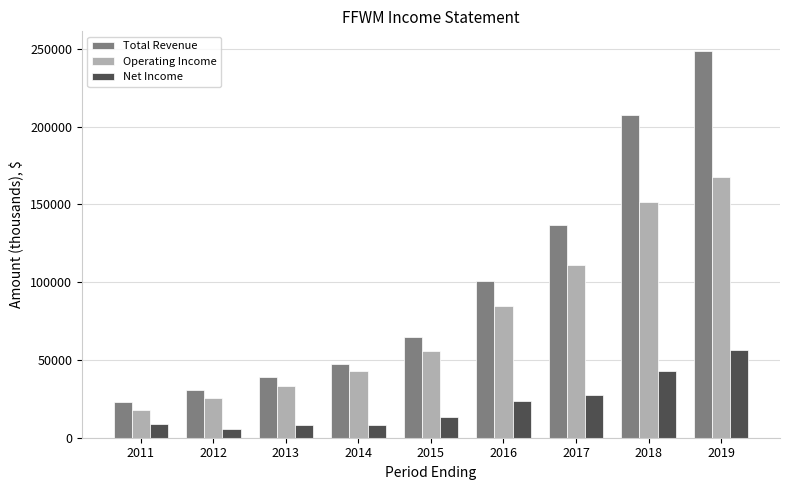

Which series has the largest range (max minus min)?

Total Revenue